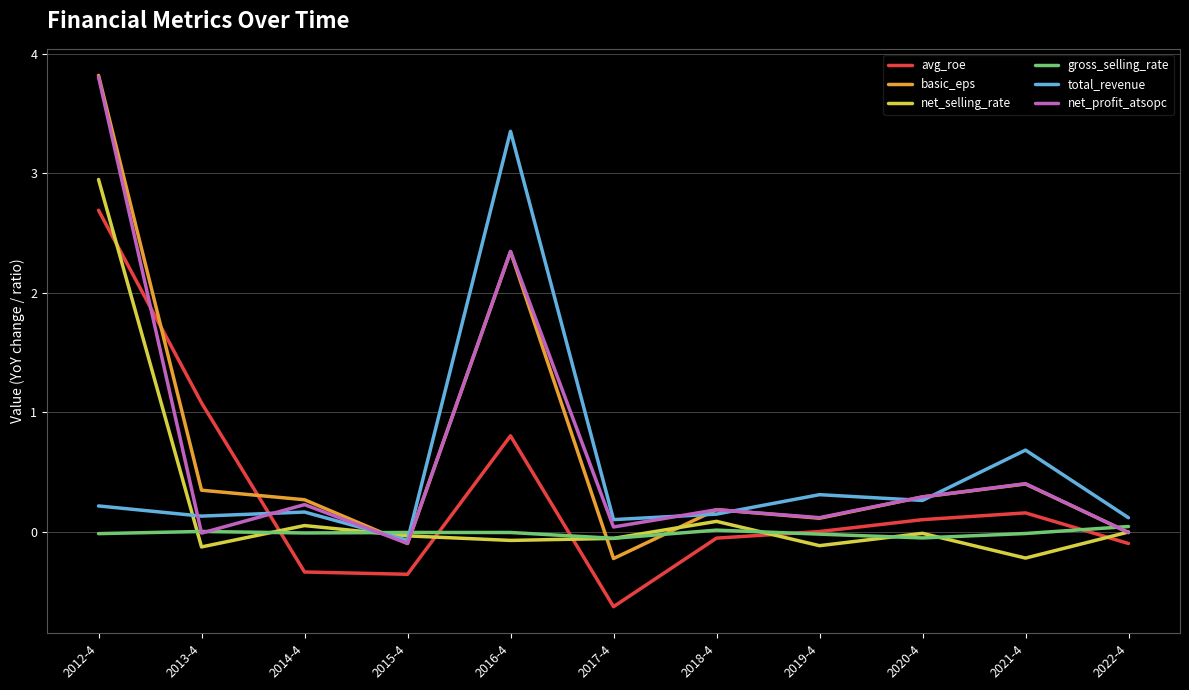

True or false: gross_selling_rate has more than 0 points higher than both neighbors.

True